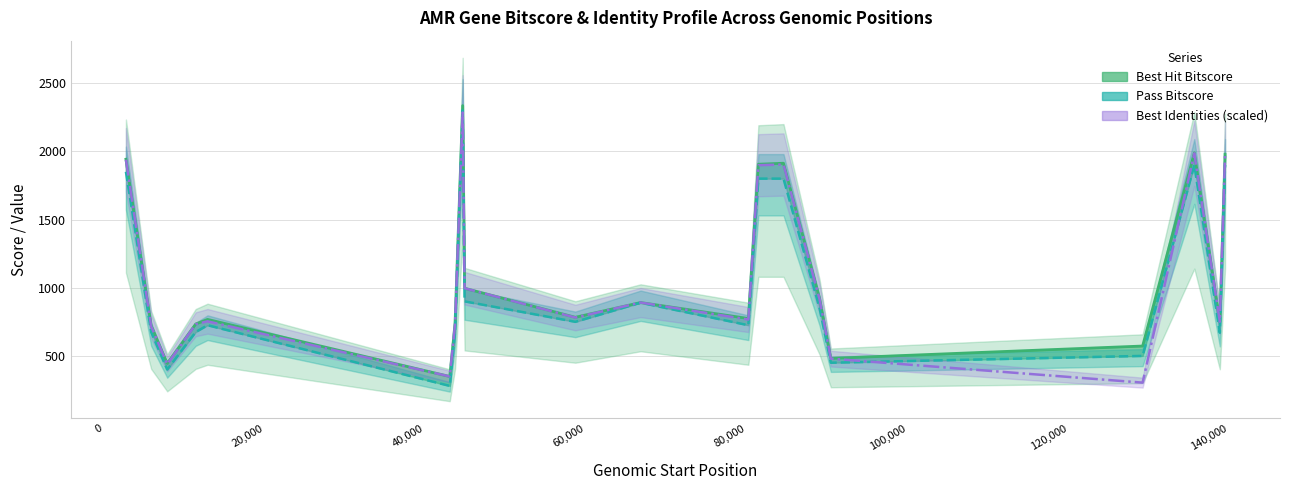

How many values in the Pass Bitscore series exceed 750?

9